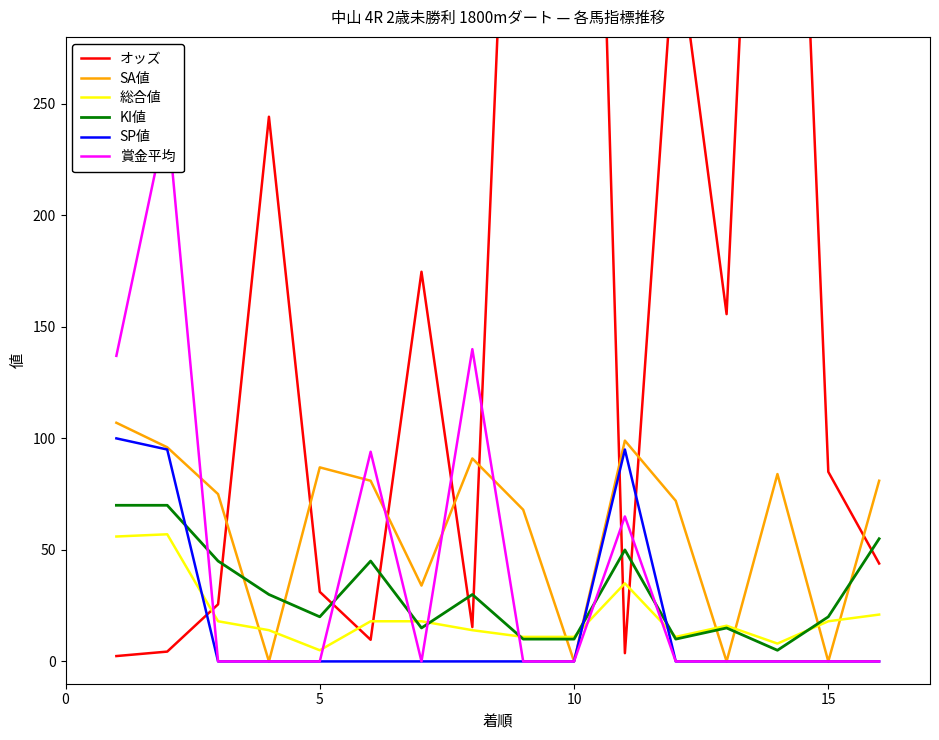

In SA値, how many points are lower than both neighbors (excluding endpoints)?

5